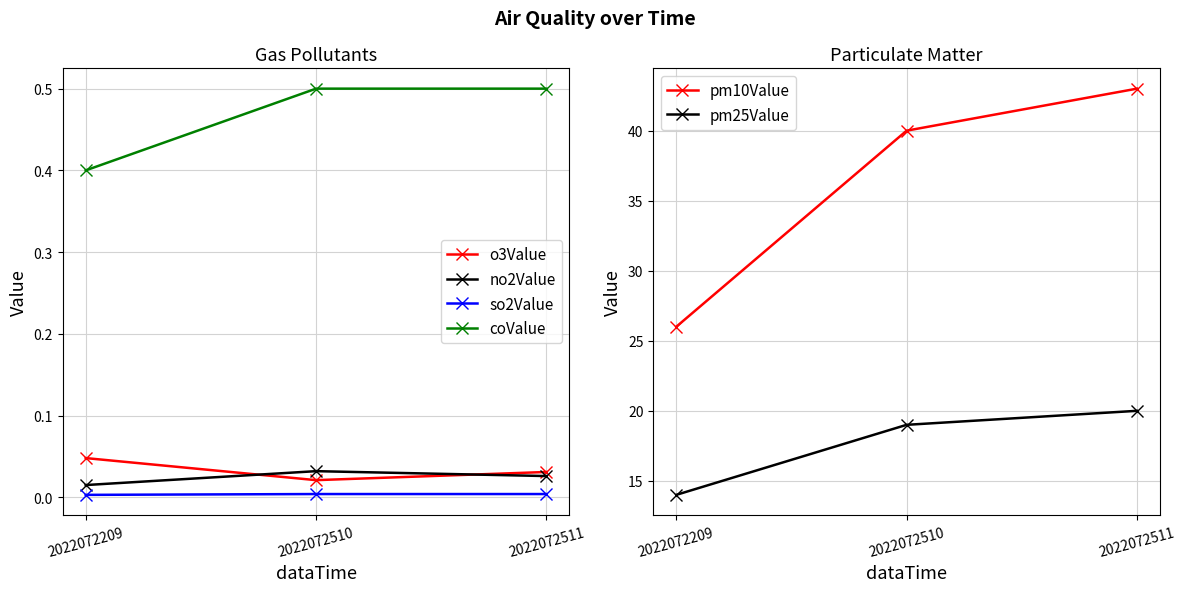

Which series changed the most between 2022072209 and 2022072511?

pm10Value